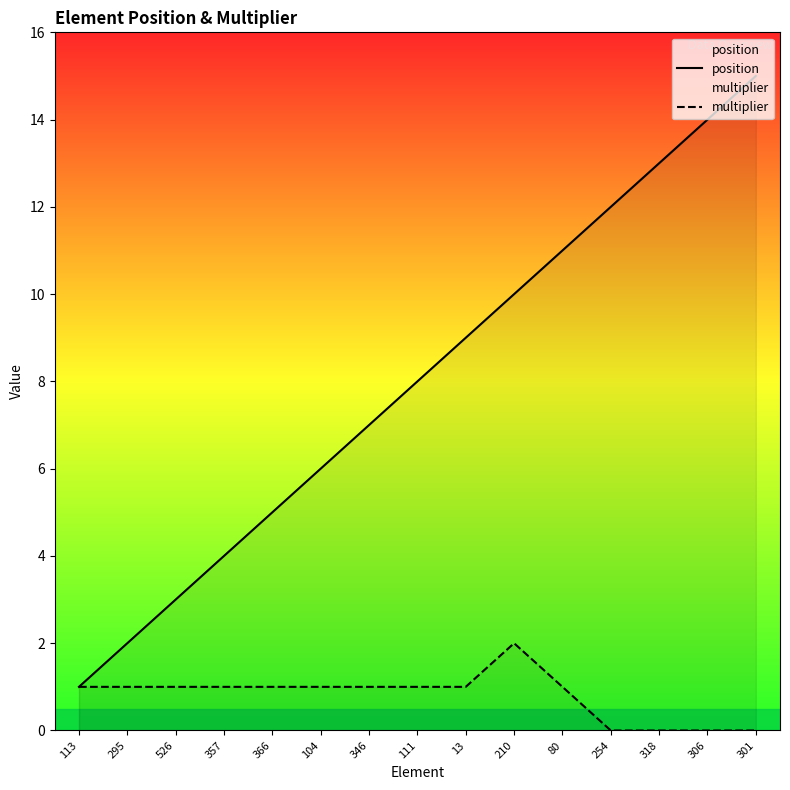

At which label does multiplier first exceed 1?

210